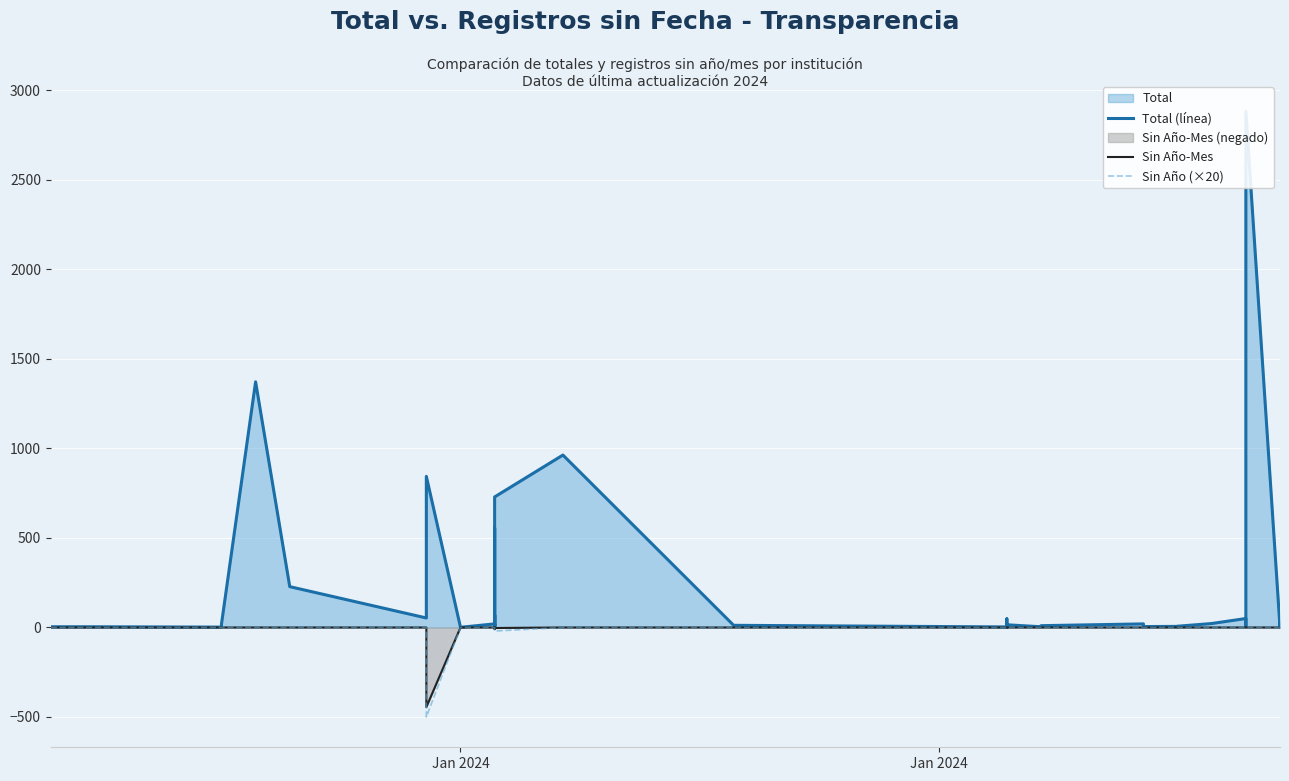

Which series has the largest total across all categories?

Total (línea)